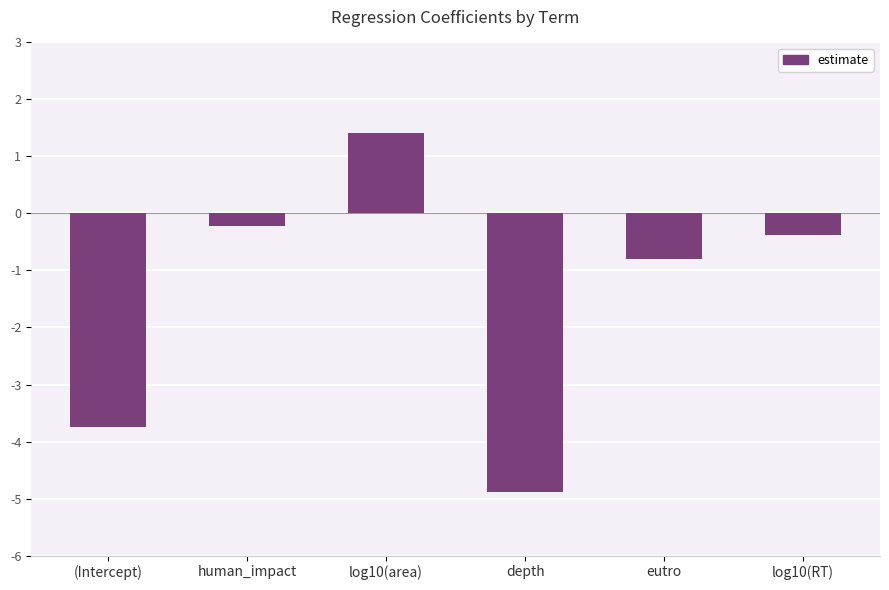

At which label does the data first exceed 0?

log10(area)